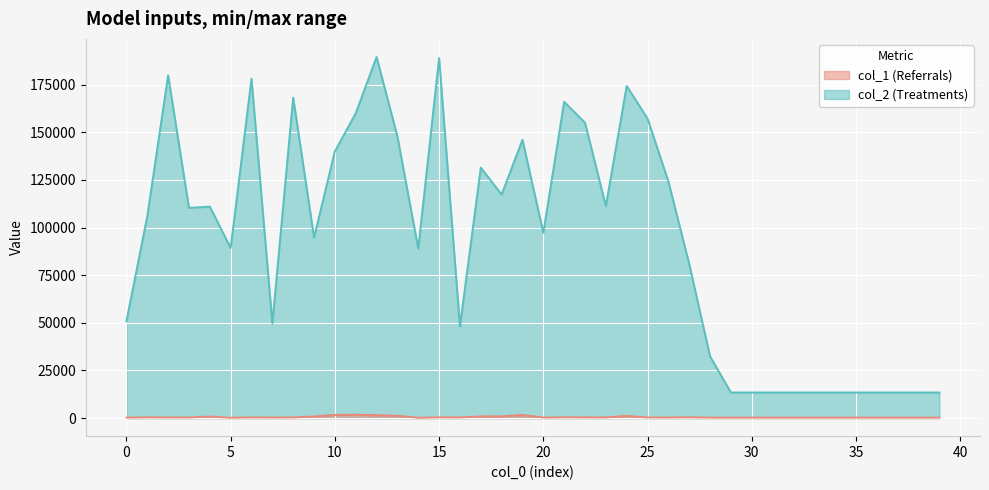

What is the highest value of the col_2 series?

189570